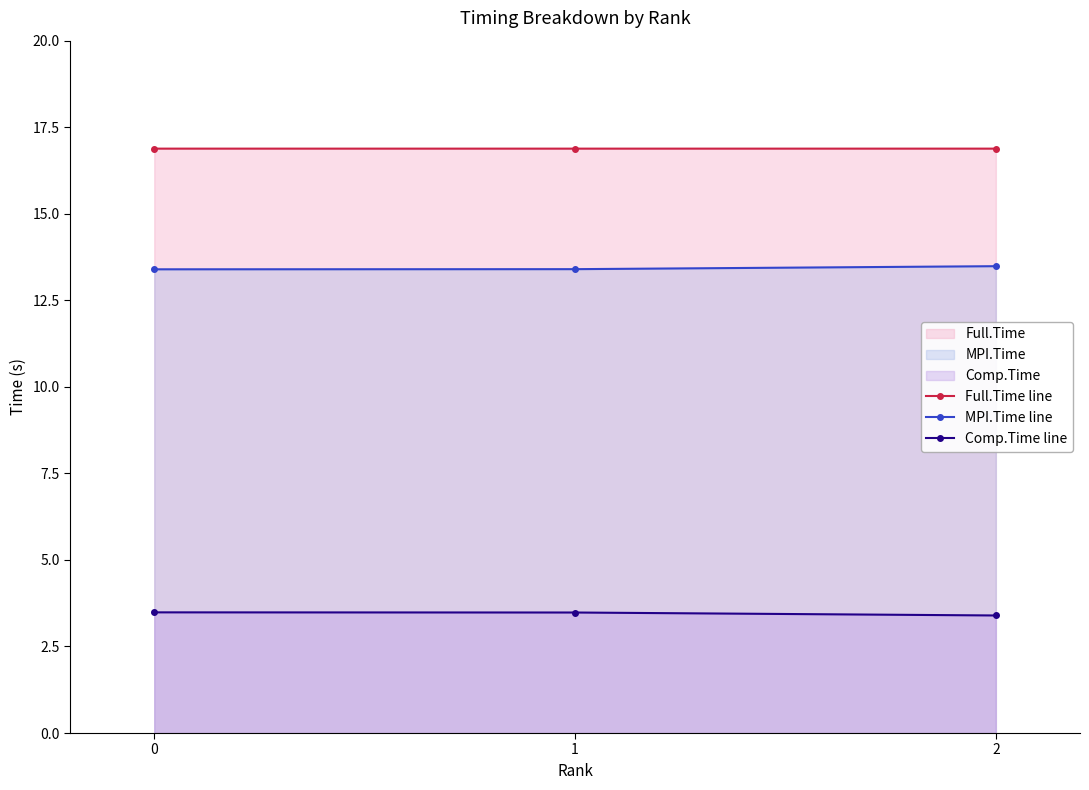

What is the average value of the Comp.Time line series?

3.5